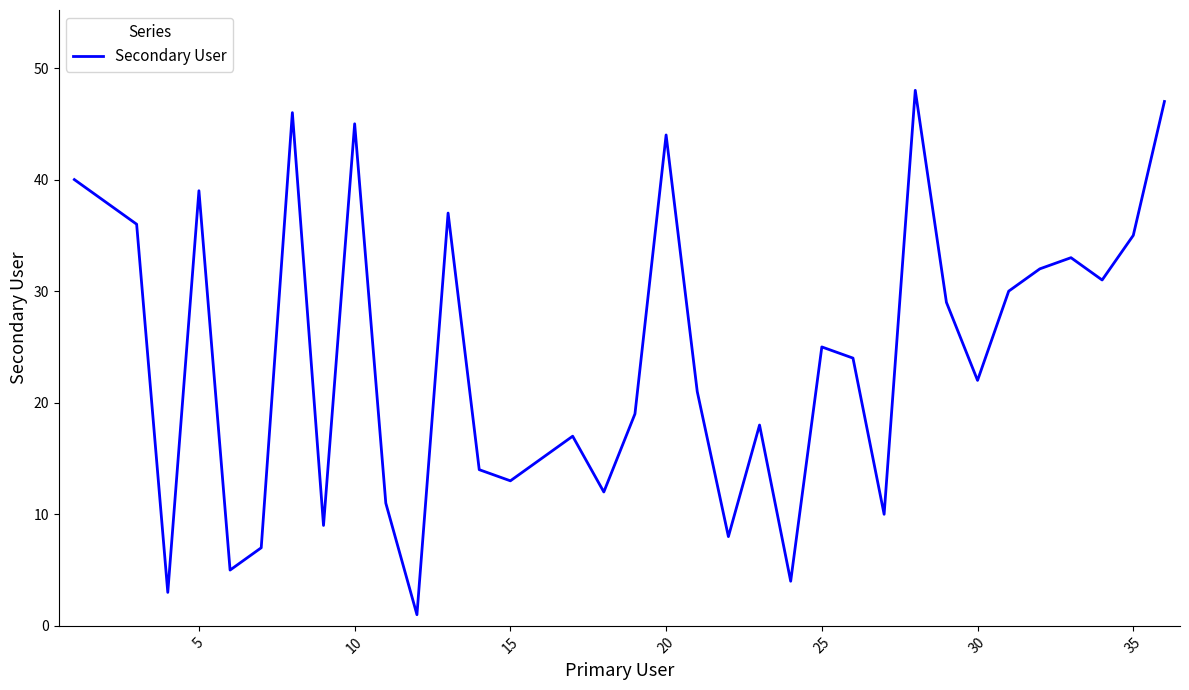

True or false: there are more than 2 points higher than both neighbors.

True